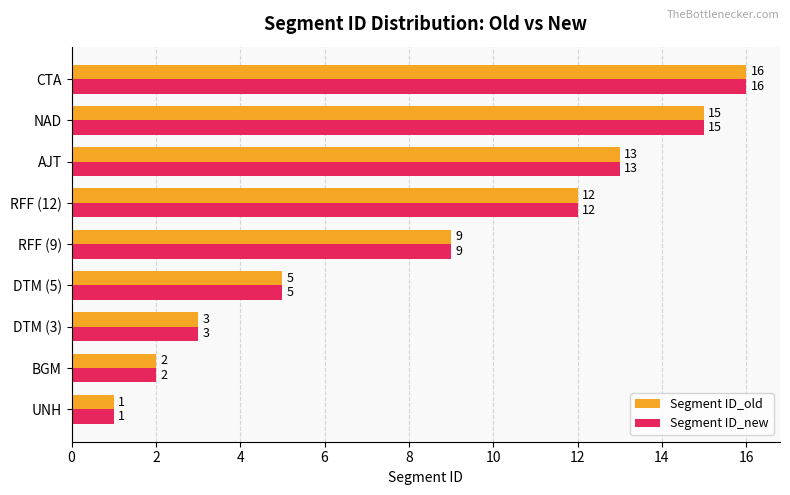

How many distinct data groups are displayed?

2